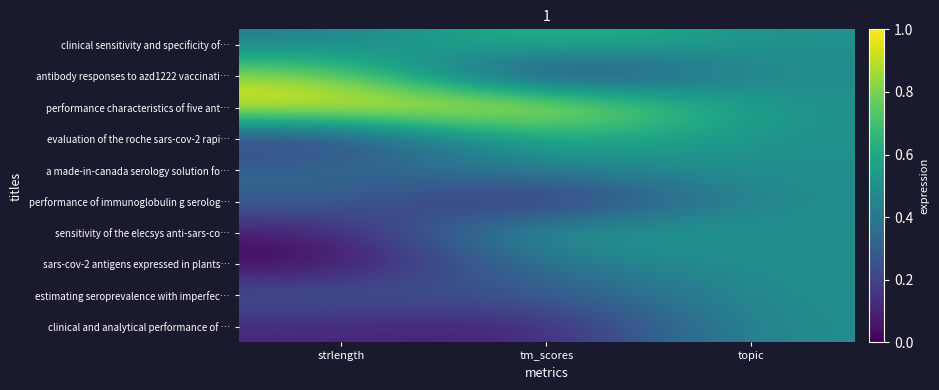

Which category has the highest value across all series?

strlength